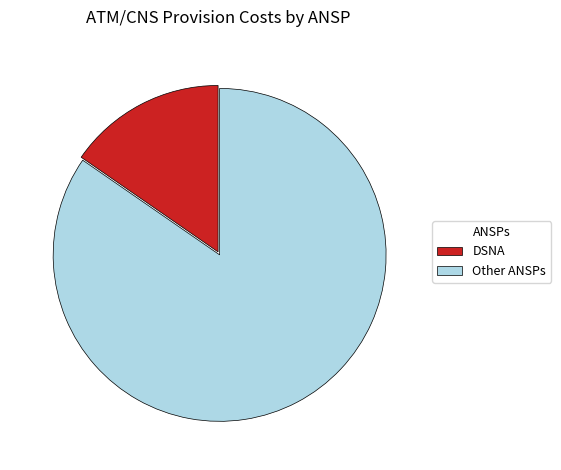

Count the number of slices in the pie.

2